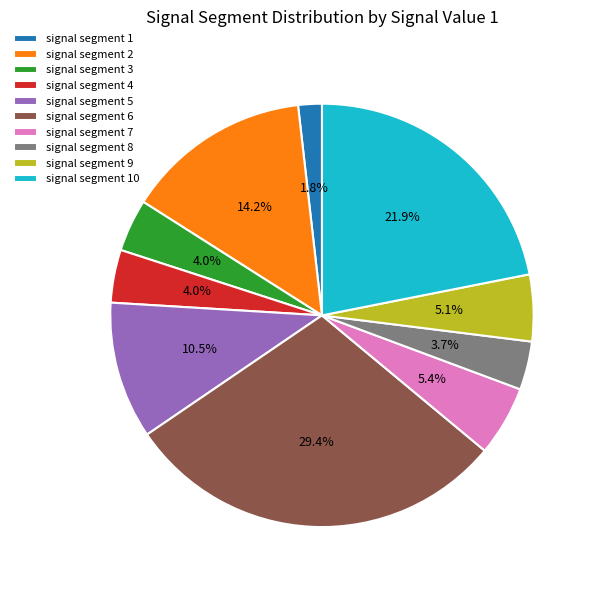

Which slice is the smallest?

signal segment 1